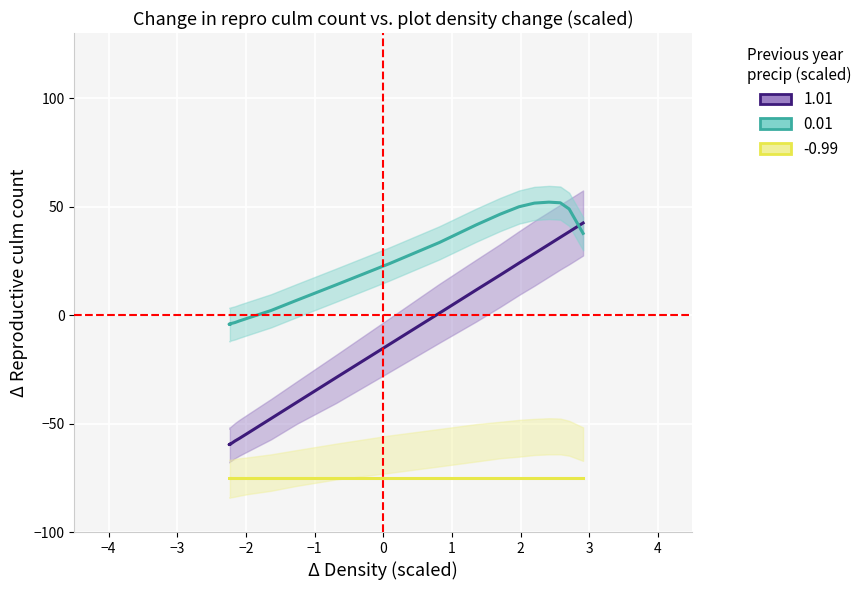

How many negative values does the 0.01 series have?

7